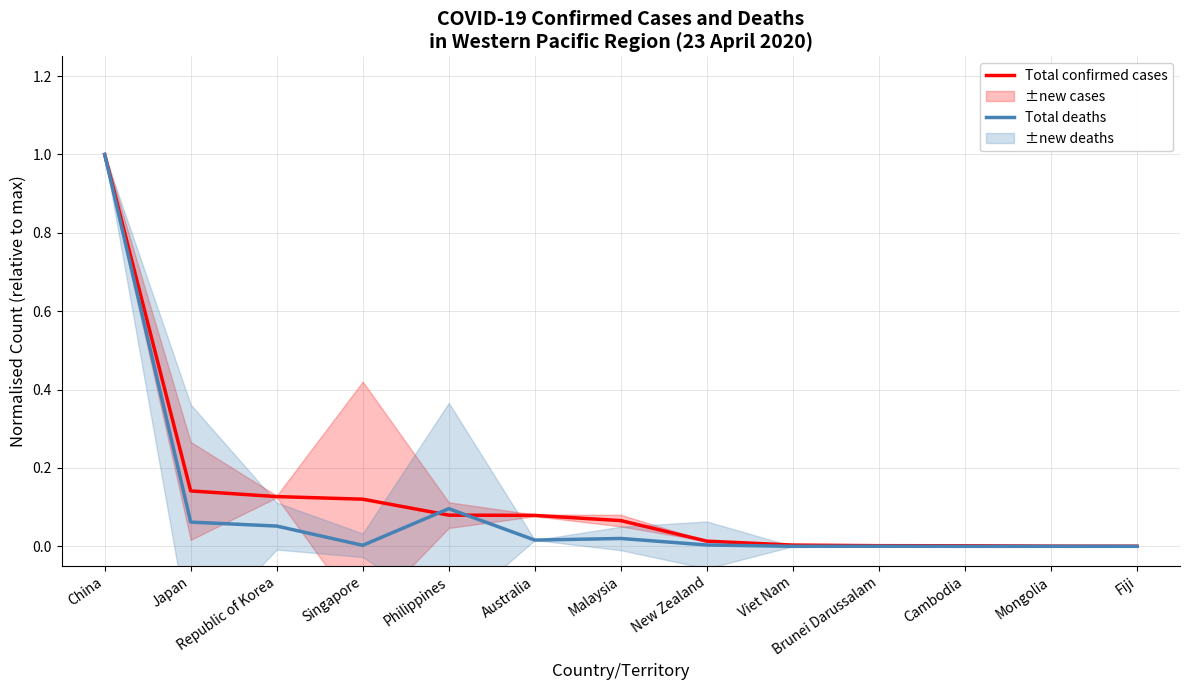

Which series has the largest range (max minus min)?

Total deaths